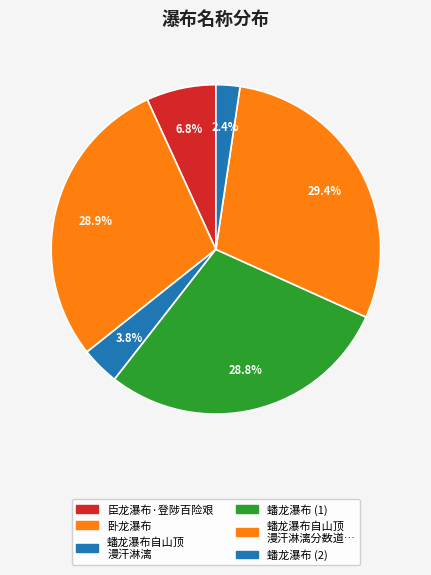

How many slices are in this pie chart?

6